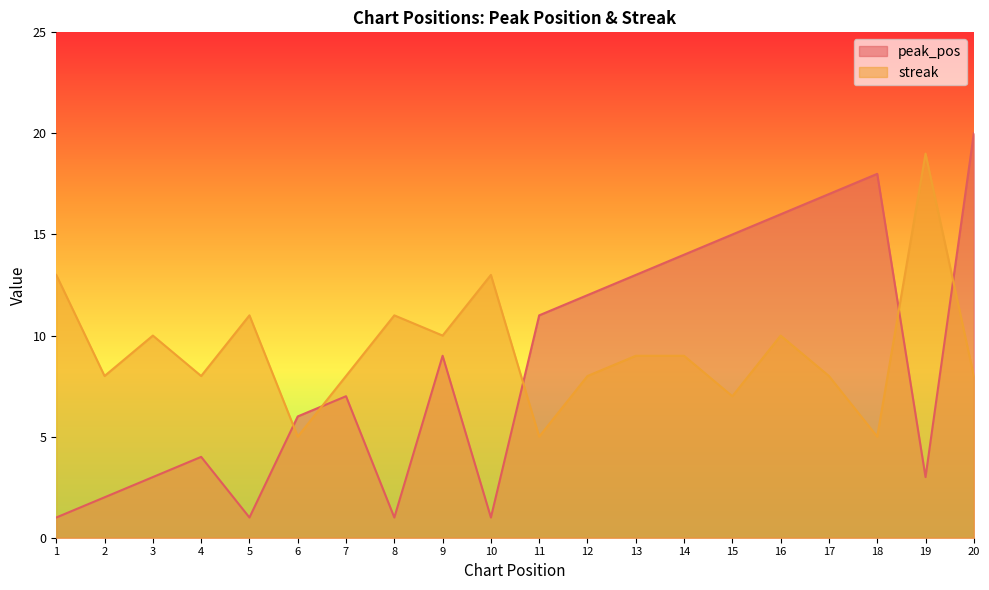

What is the difference between the peak_pos values at 14 and 5?

13